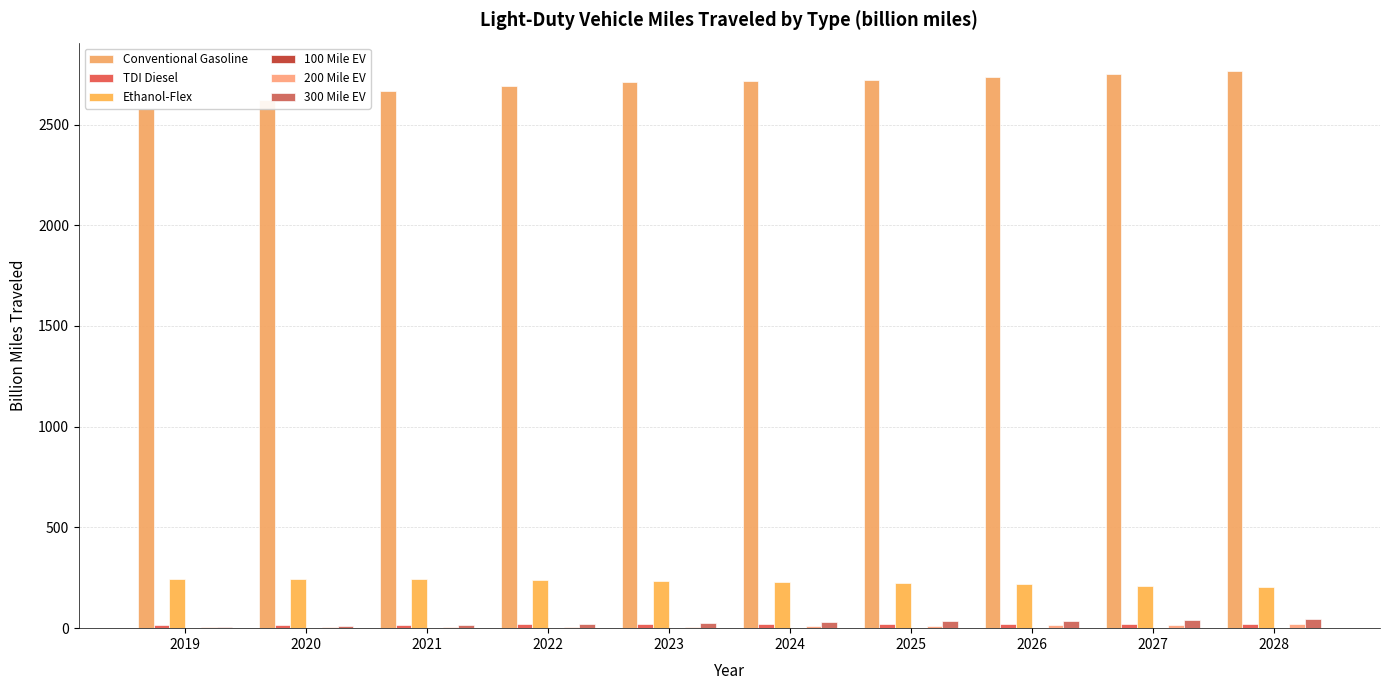

Which category has the lowest value in the Ethanol-Flex series?

2028